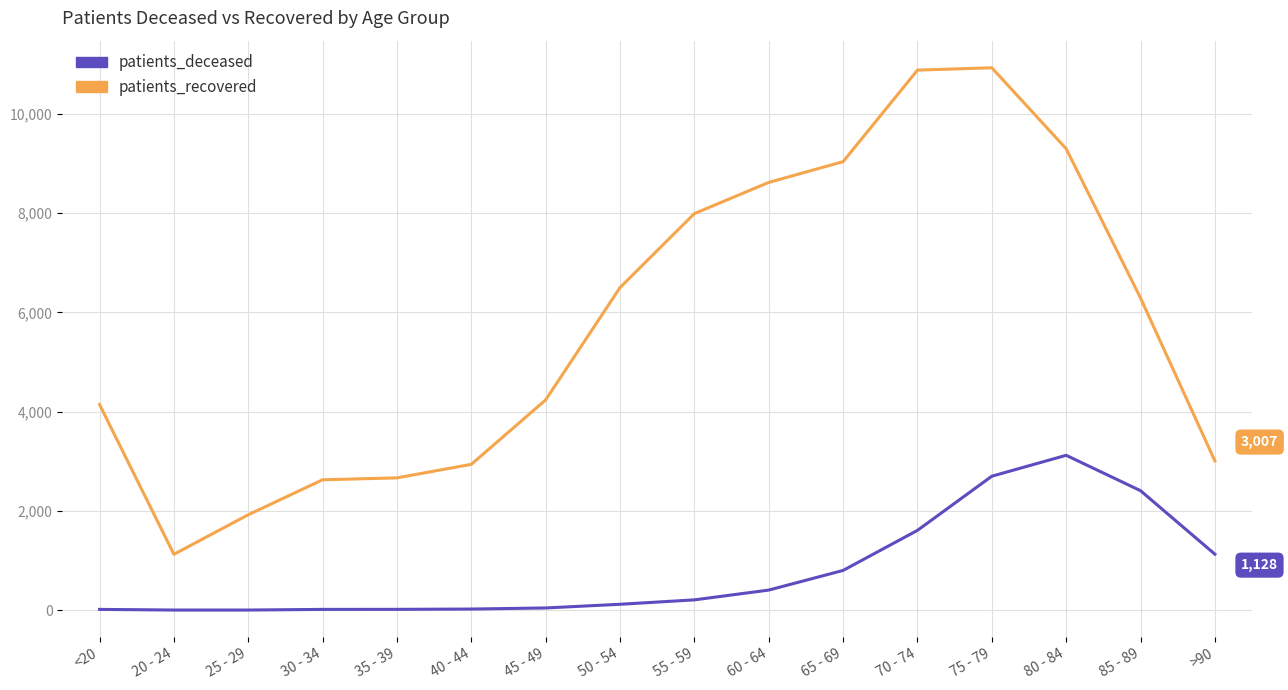

Which series changed the most between 30 - 34 and 55 - 59?

patients_recovered